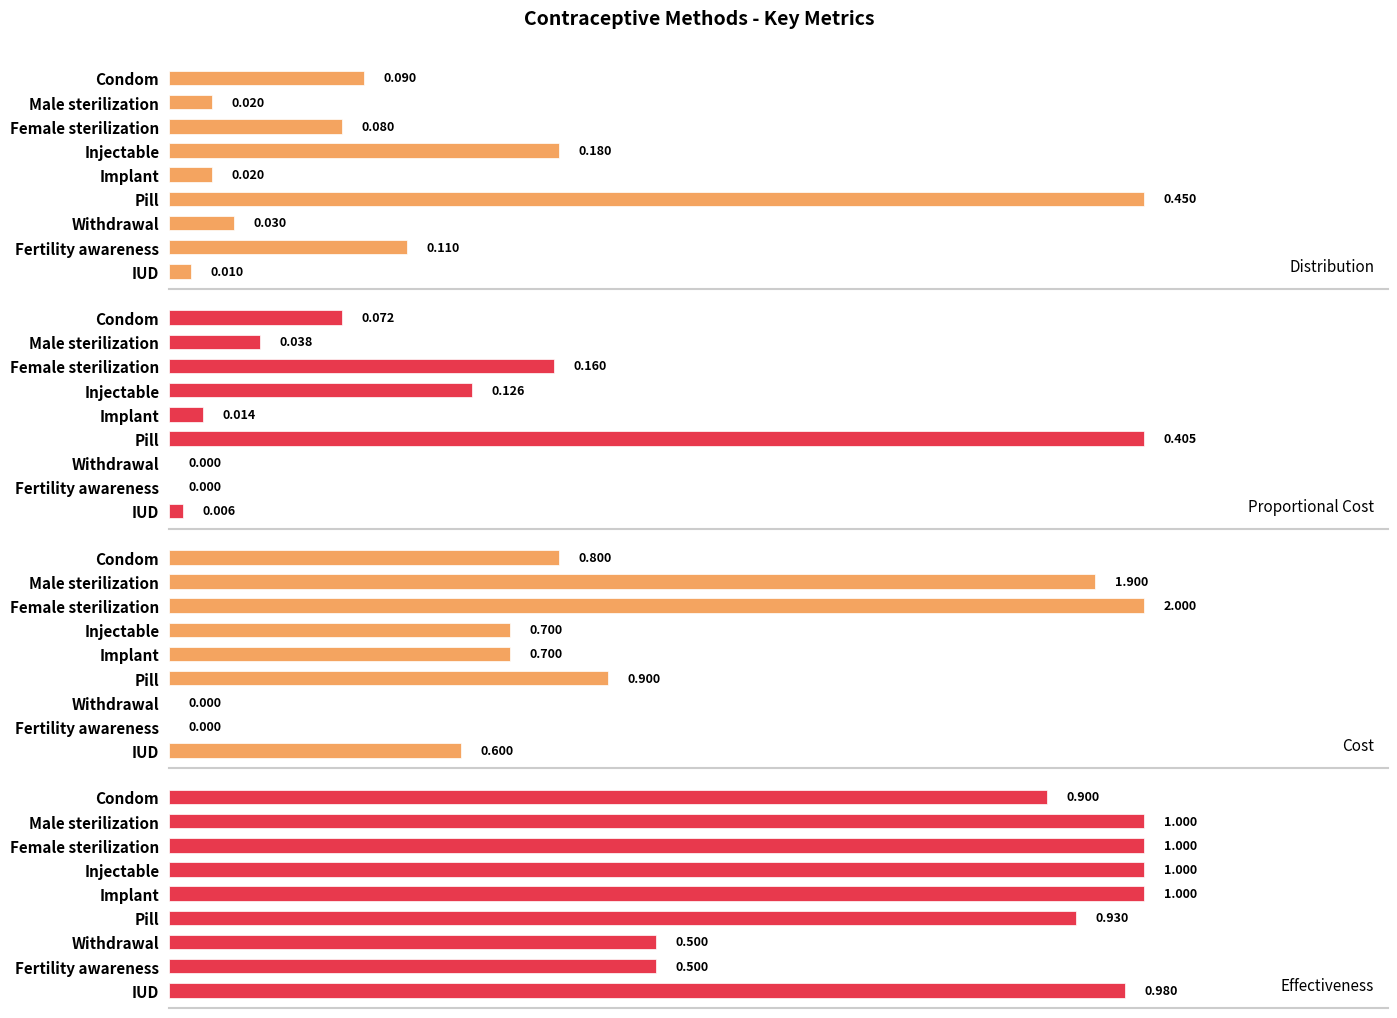

How many bars are there in each group?

4